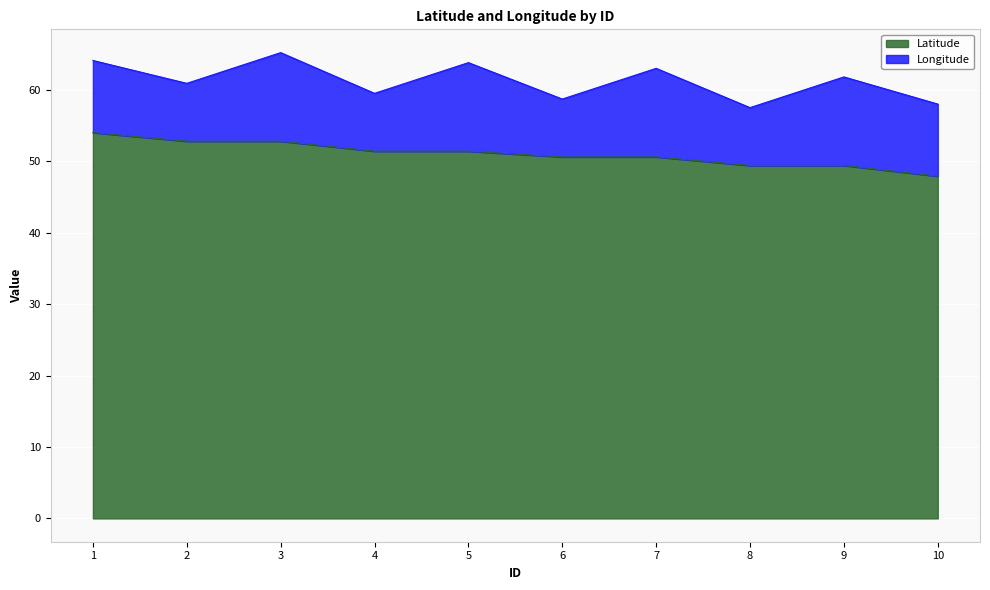

True or false: Latitude has a value of 47.9 at 10.

True